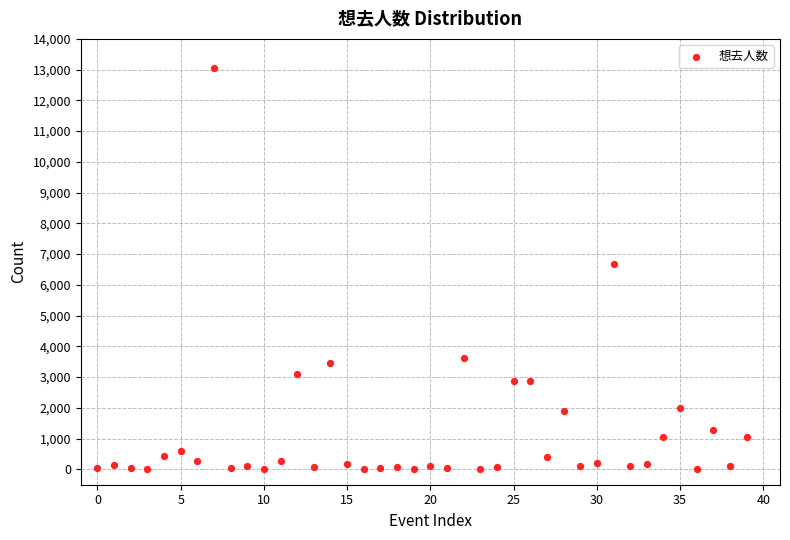

What Y value in the scatter plot is closest to 6531?

6687